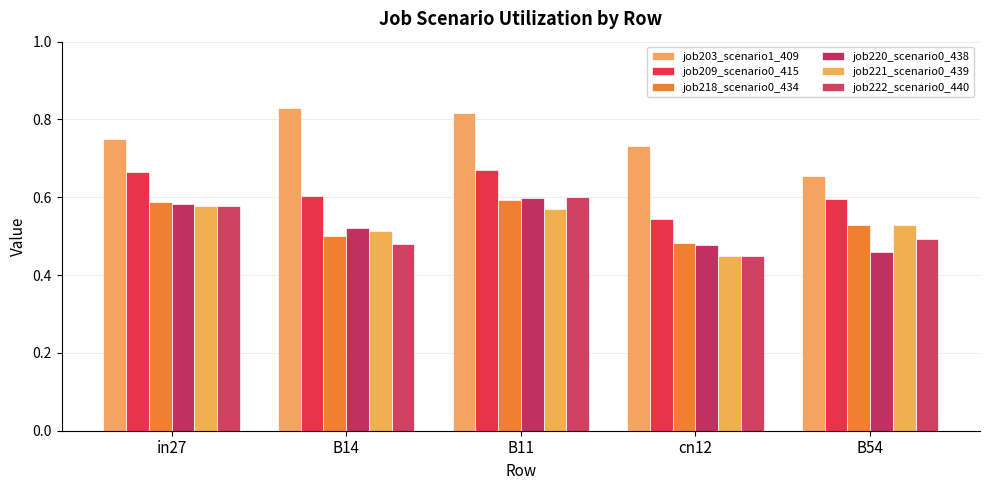

Rank the categories by job209_scenario0_415 value from highest to lowest.

B11, in27, B14, B54, cn12